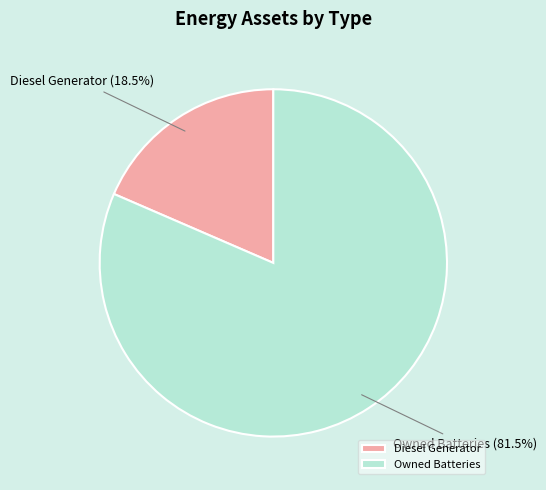

How many slices are in this pie chart?

2